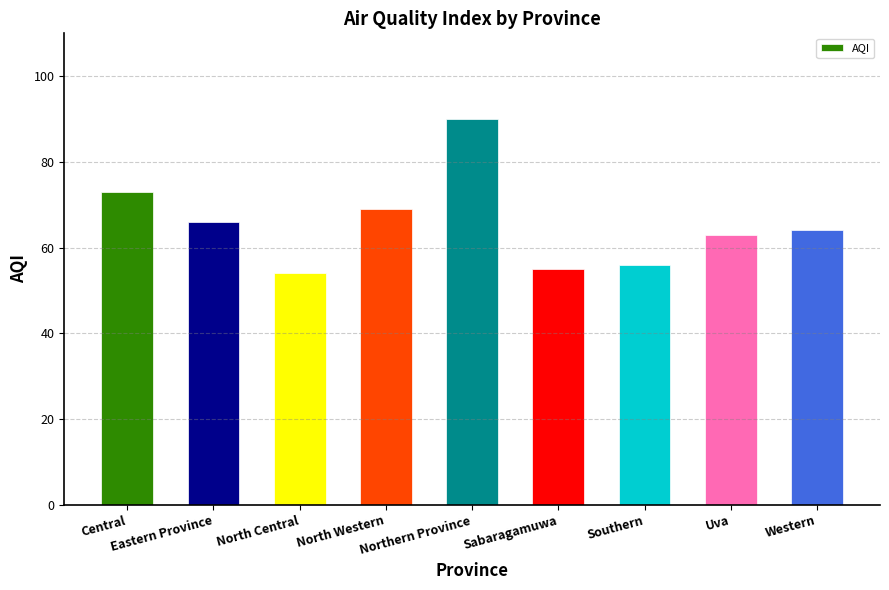

Reading right to left, extract all data points from this chart.

Western=64	Uva=63	Southern=56	Sabaragamuwa=55	Northern Province=90	North Western=69	North Central=54	Eastern Province=66	Central=73